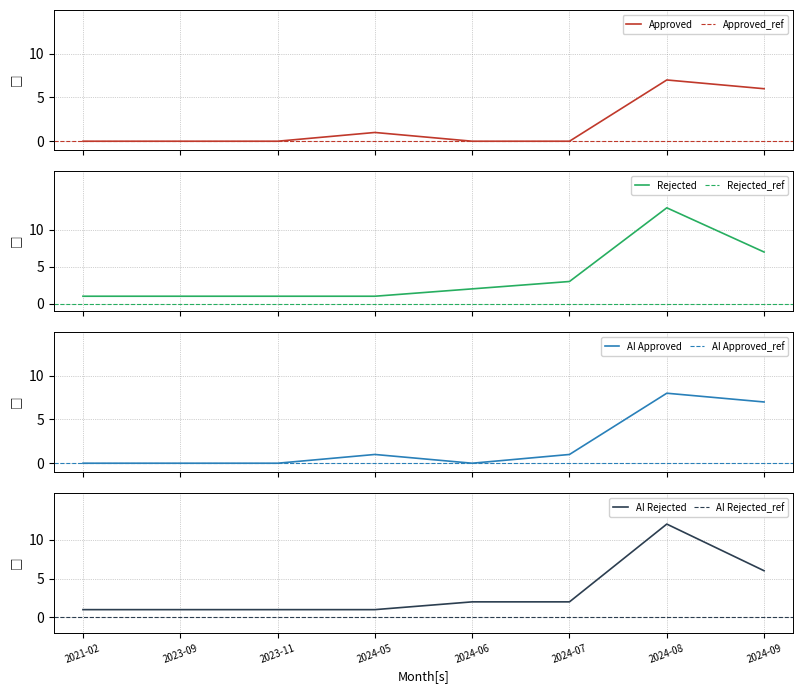

The value of Approved at 2024-08 is 3. True or false?

False